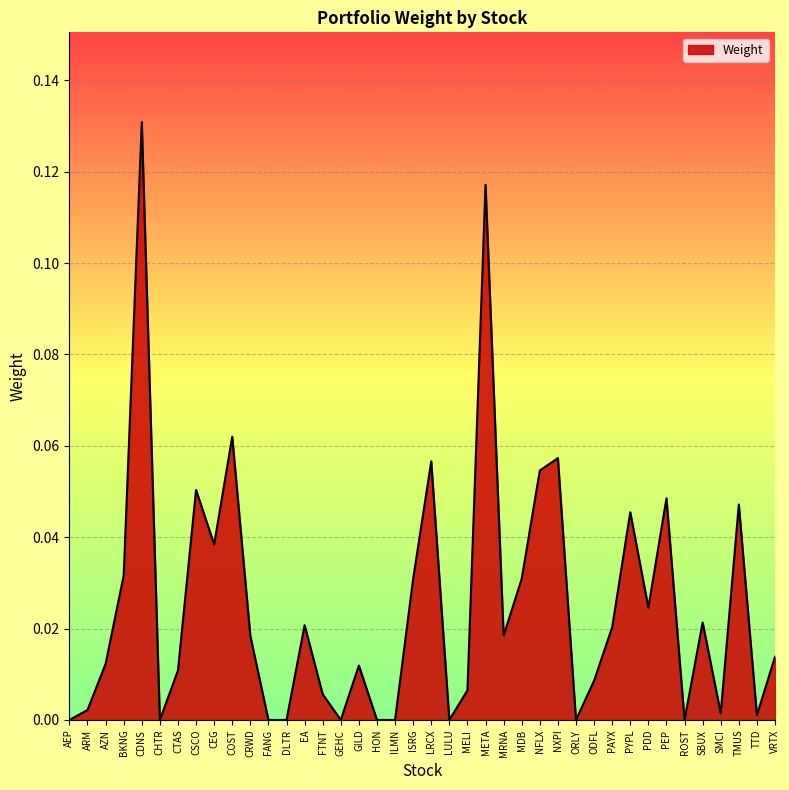

Which category has the highest value across all series?

CDNS